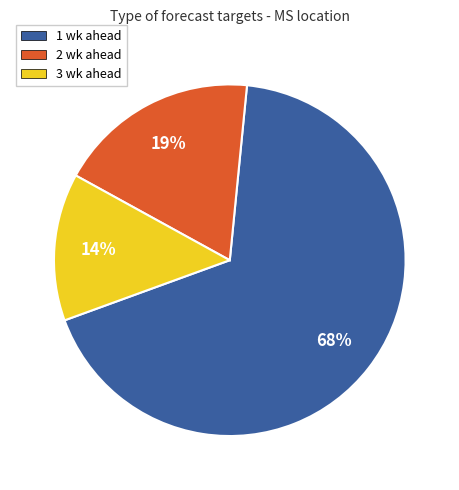

Do 2 wk ahead and 3 wk ahead together represent more than half of the pie?

No